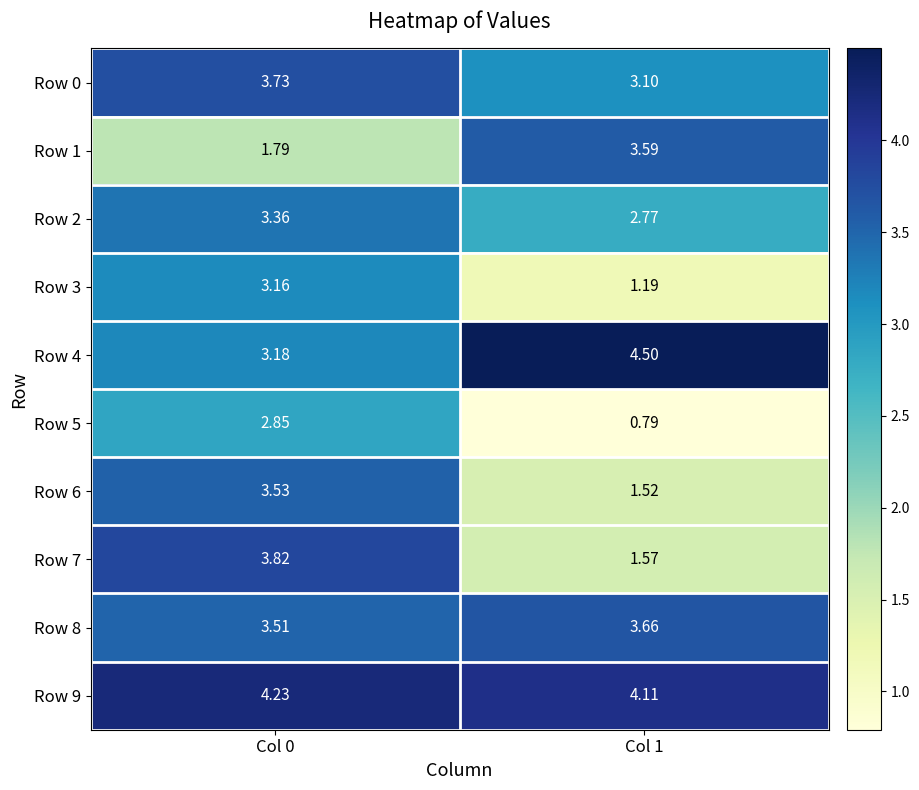

Is the value of Row 4 at Col 1 greater than the value of Row 5 at Col 0?

Yes